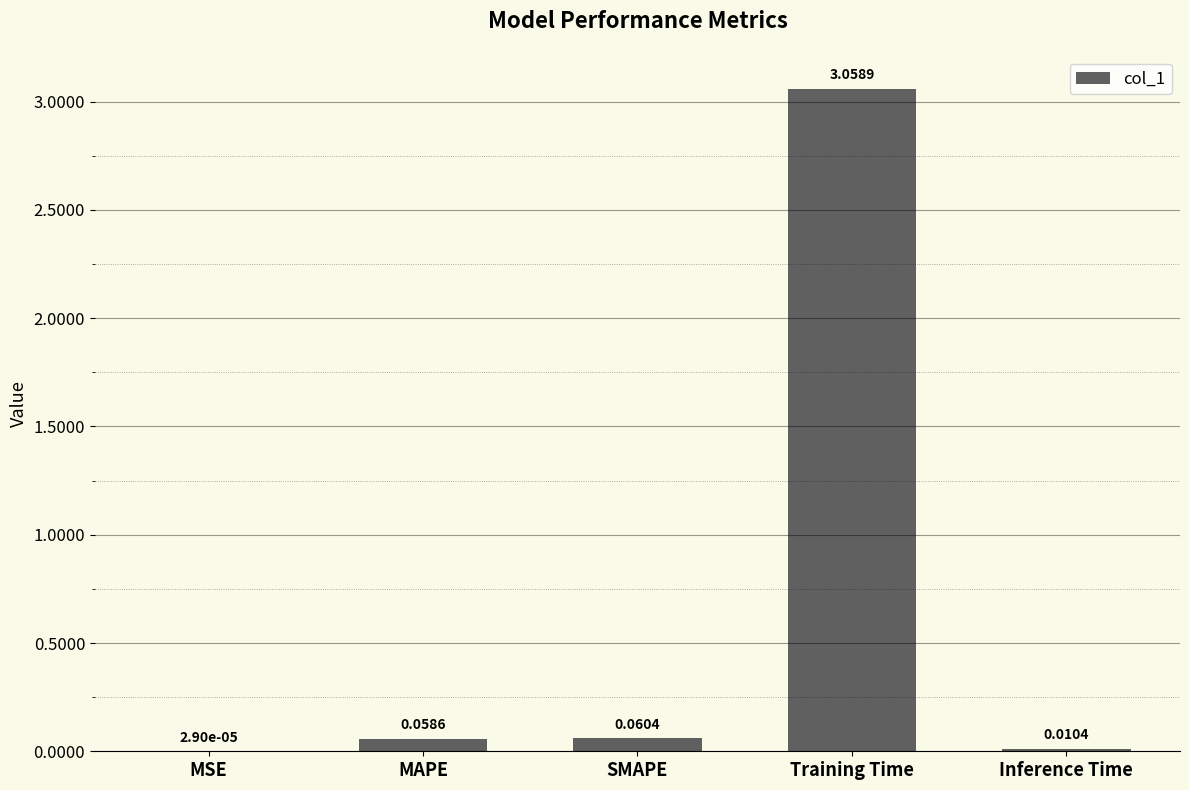

Which label corresponds to the largest value in the chart?

Training Time